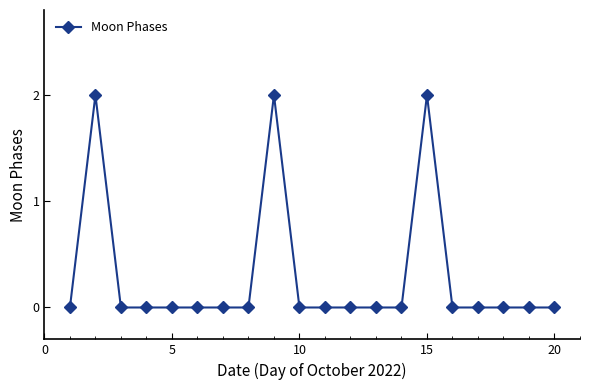

True or false: the data has more than 1 interior local peaks.

True